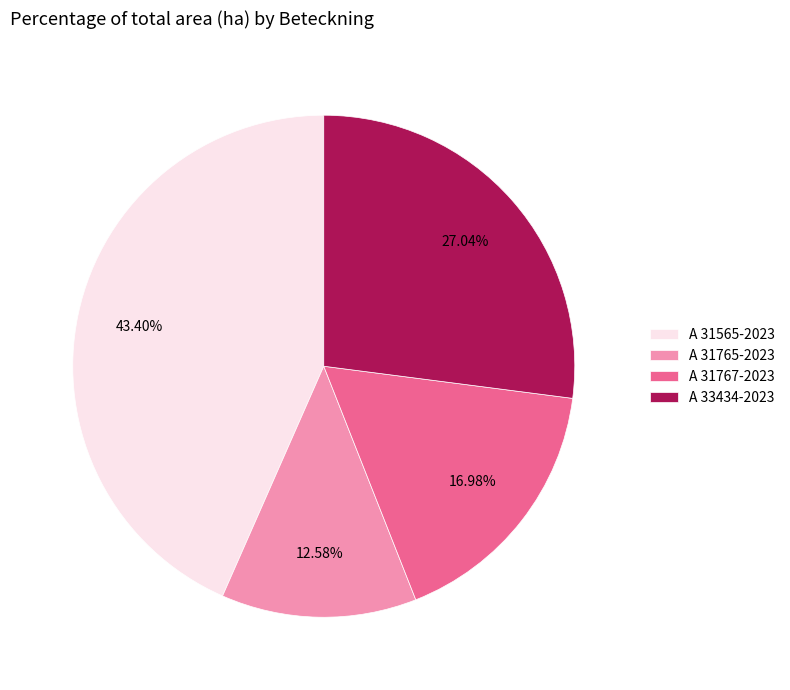

To the nearest percent, what is the combined percentage of A 31565-2023 and A 31765-2023?

56%